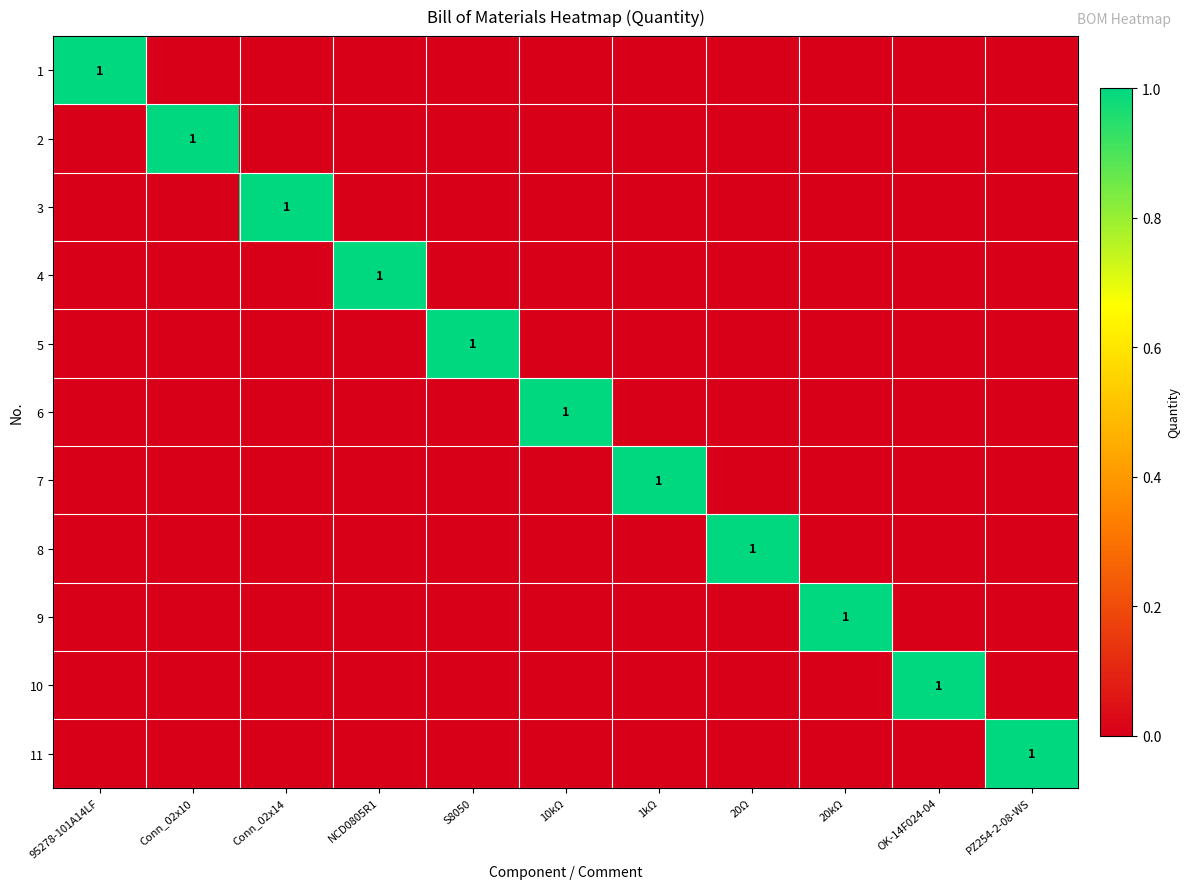

Which category has the highest value across all series?

95278-101A14LF